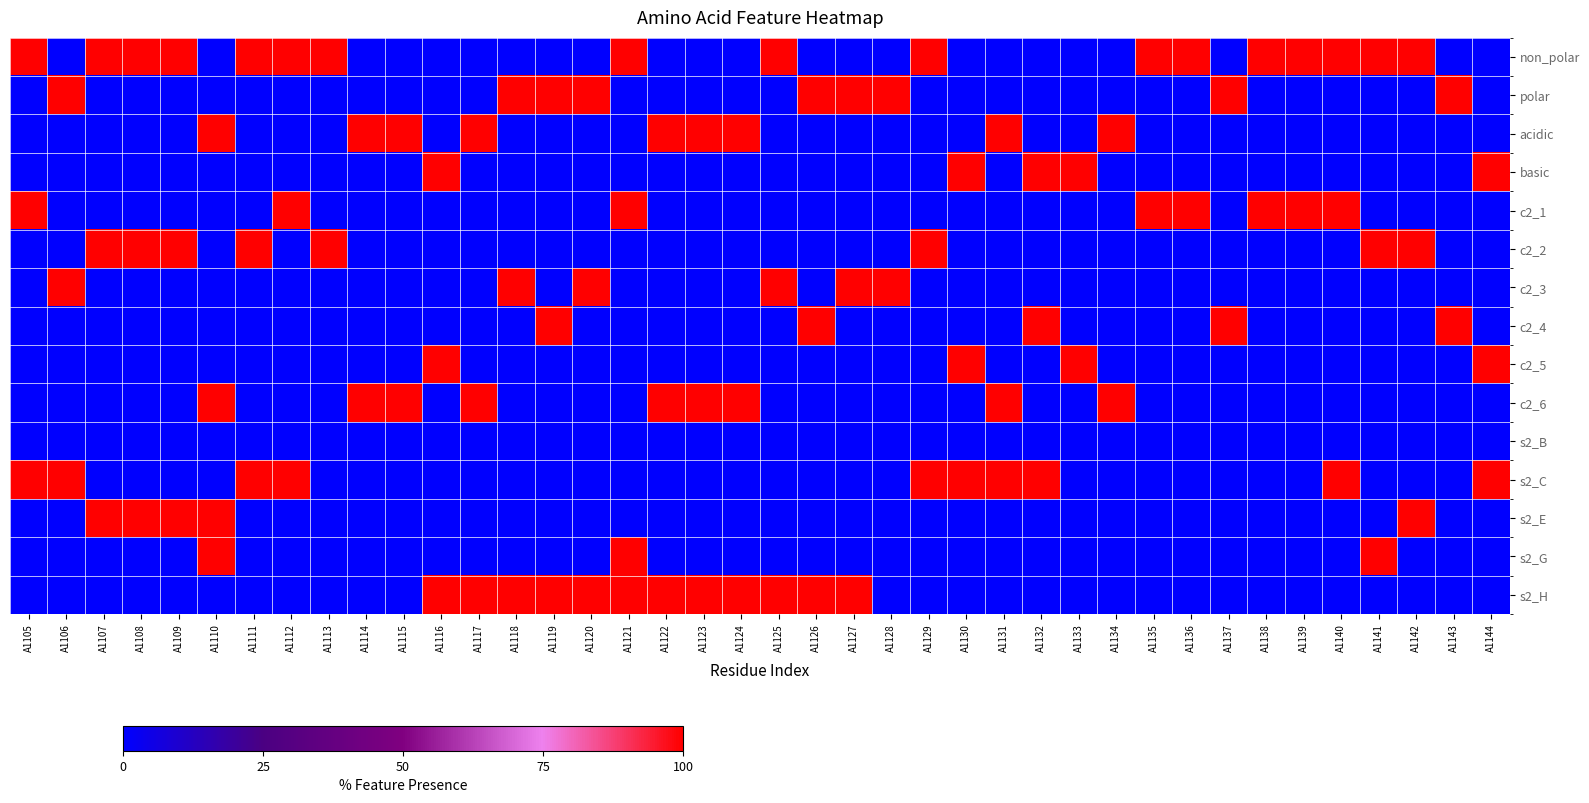

Rank the series by their maximum value, from lowest to highest.

s2_B, non_polar, polar, acidic, basic, c2_1, c2_2, c2_3, c2_4, c2_5, c2_6, s2_C, s2_E, s2_G, s2_H